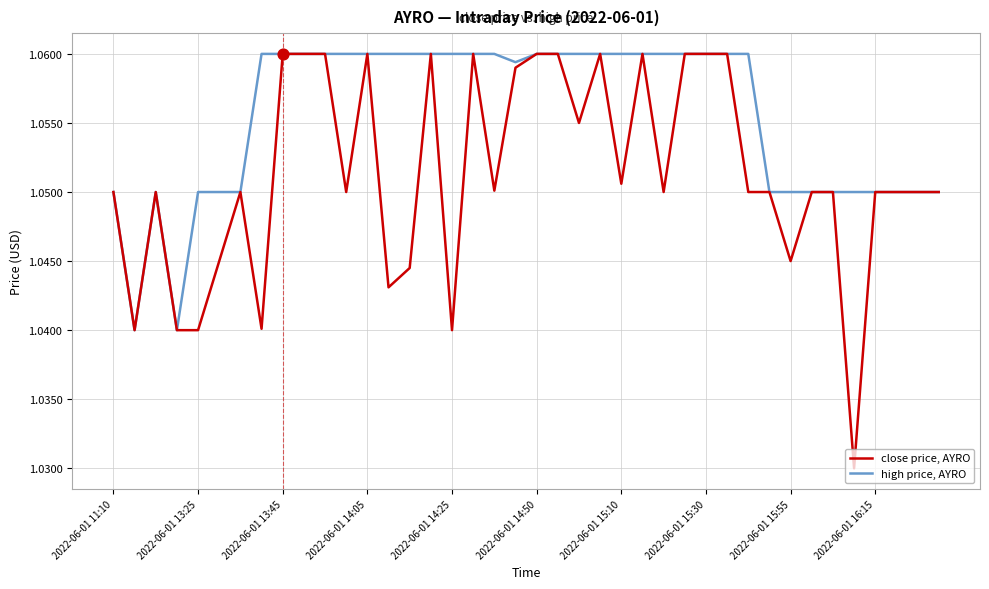

At how many categories does at least one series exceed 1?

40